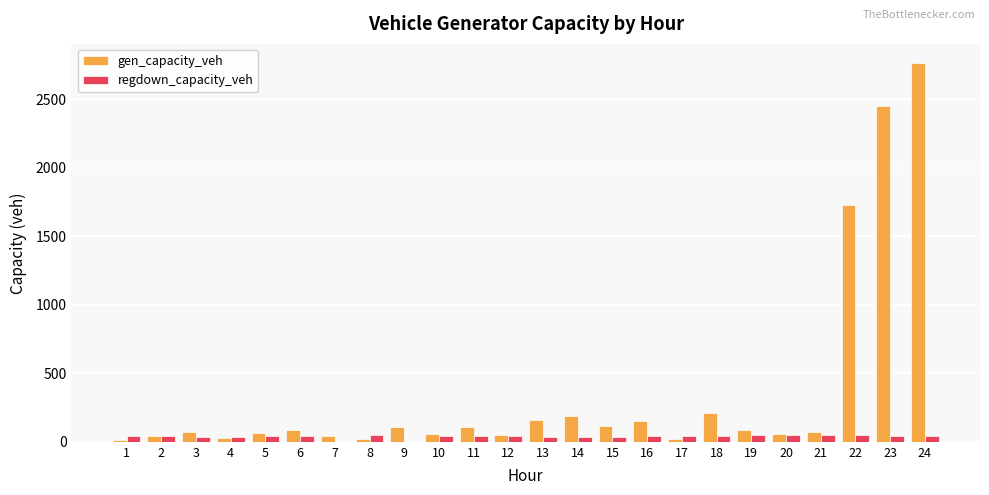

What is the difference between the gen_capacity_veh values at 2 and 8?

19.6